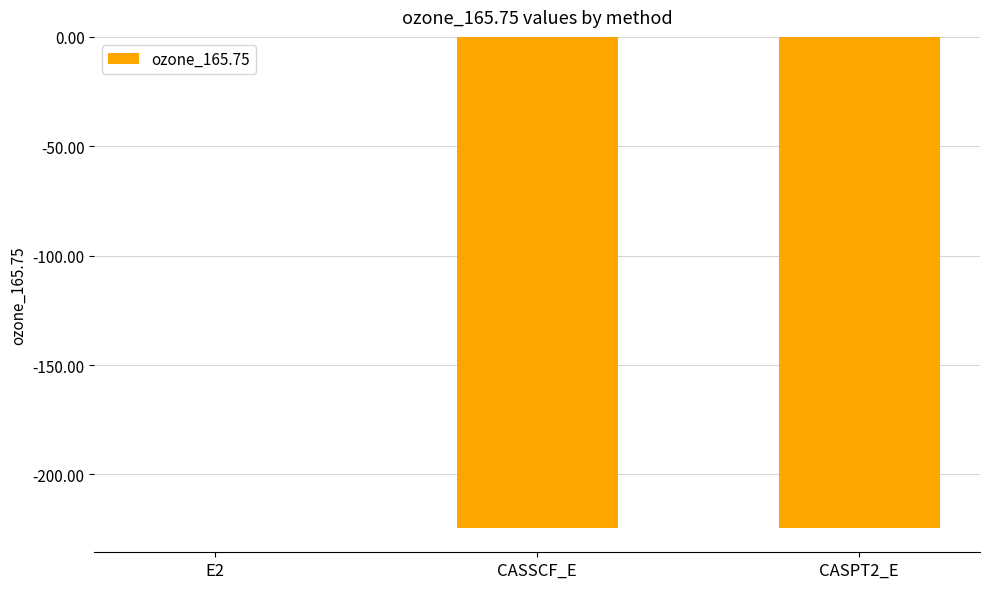

Is it true that the value at CASPT2_E is -47.6?

False